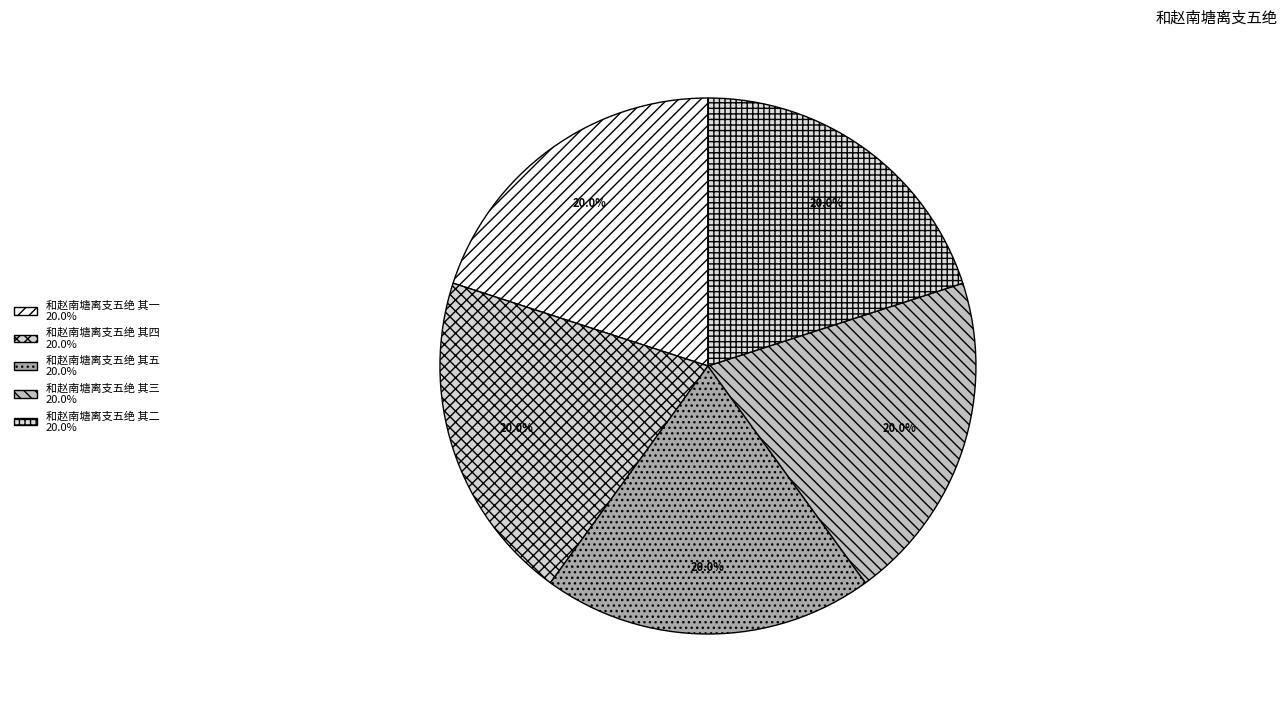

What portion of the pie excludes 和赵南塘离支五绝 其四?

80.0%